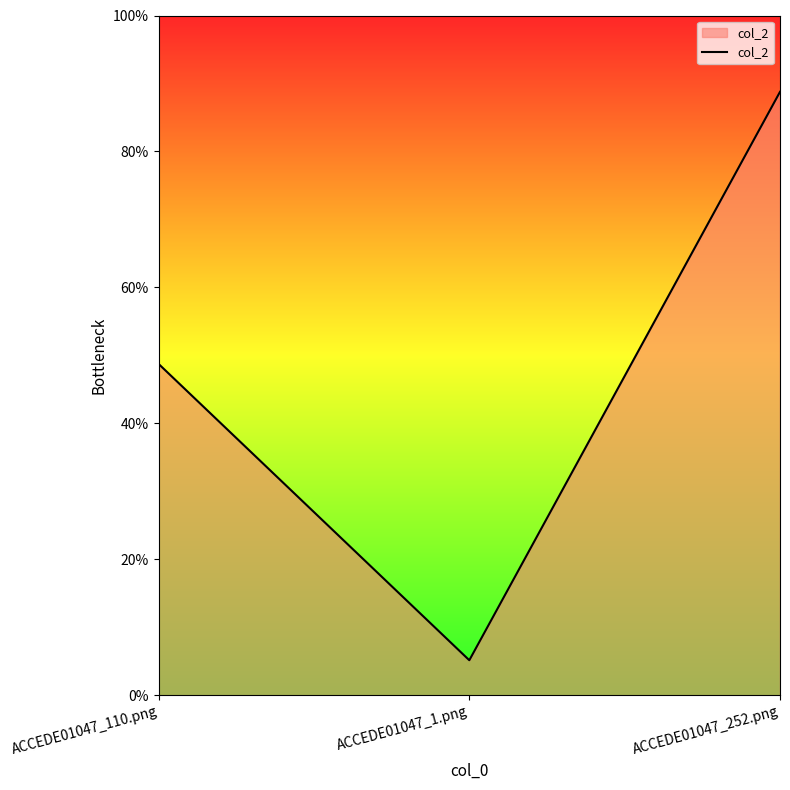

What is the change in value from ACCEDE01047_1.png to ACCEDE01047_252.png?

+0.8